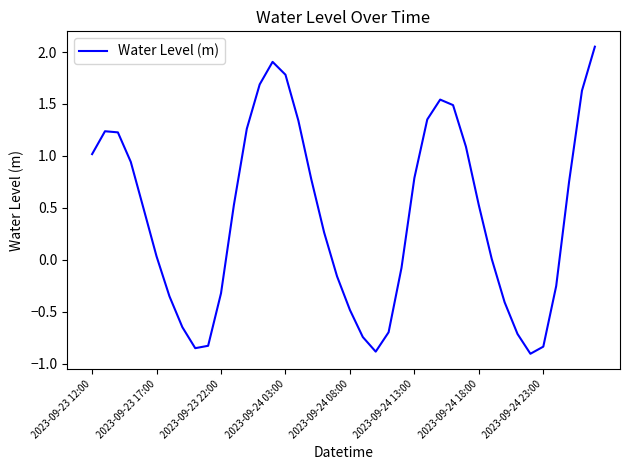

What is the difference between the maximum and minimum values?

3.0